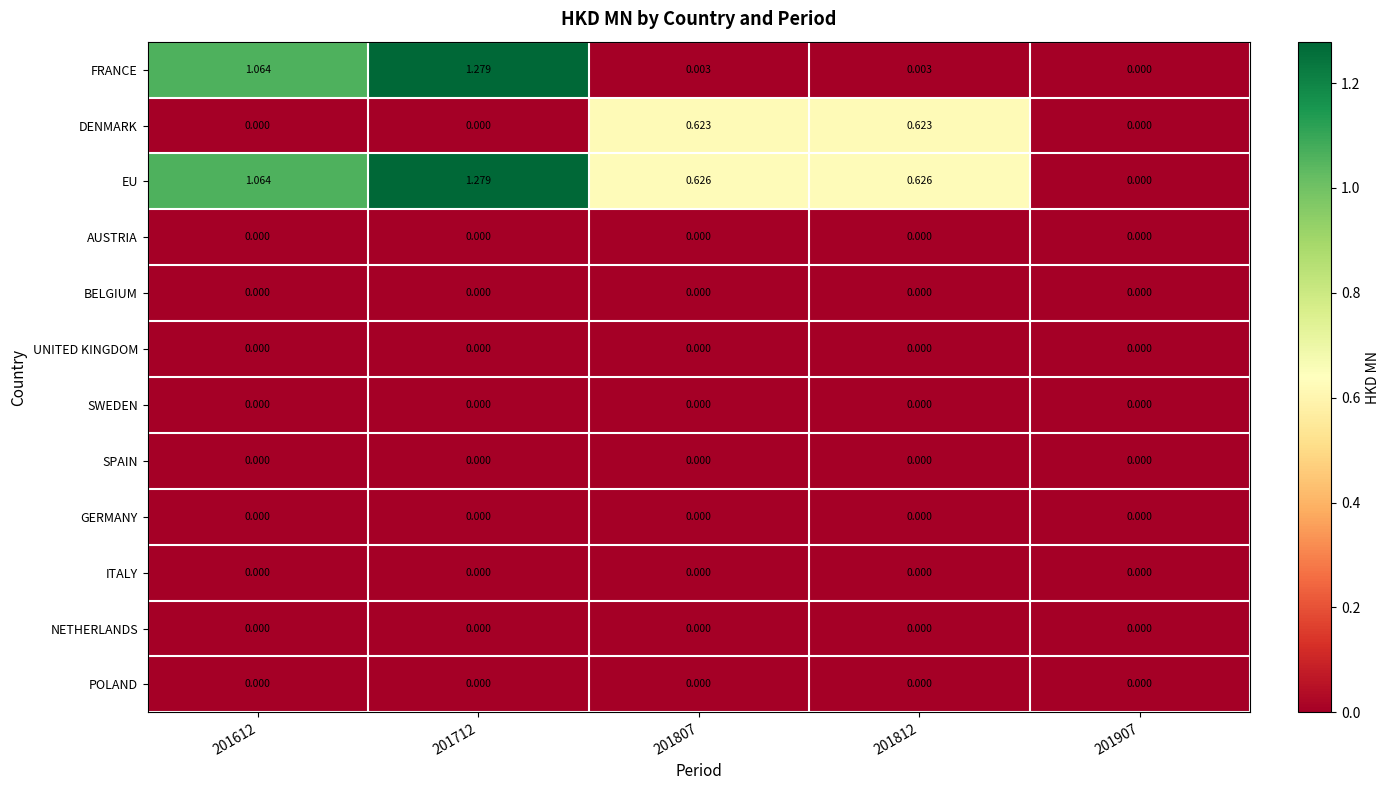

Is the value of POLAND at 201907 greater than the value of EU at 201807?

No